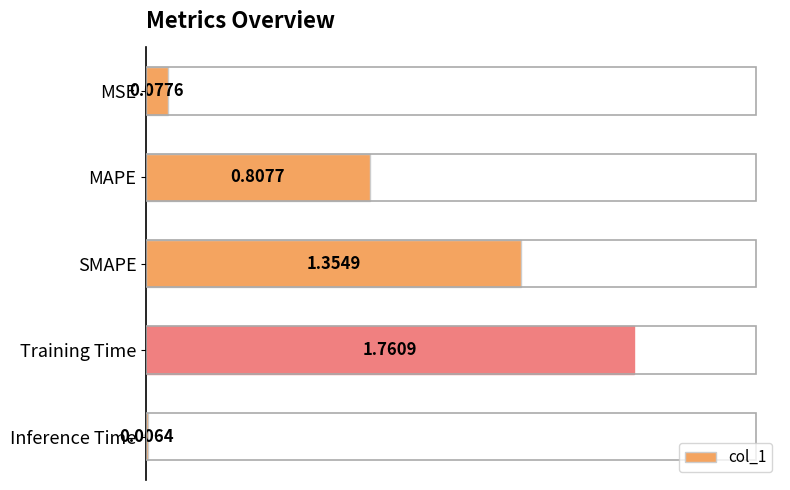

What is the sum of all values?

4.0